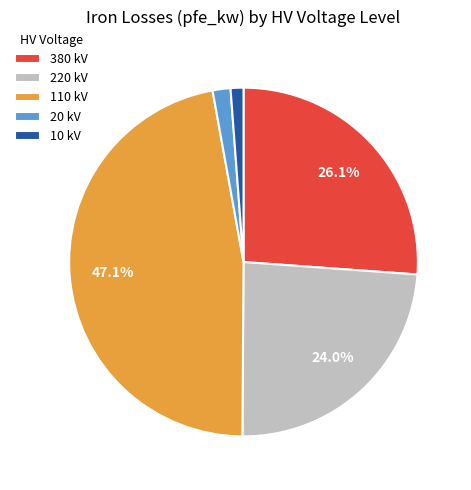

Does 20 kV account for over 50% of the chart?

No